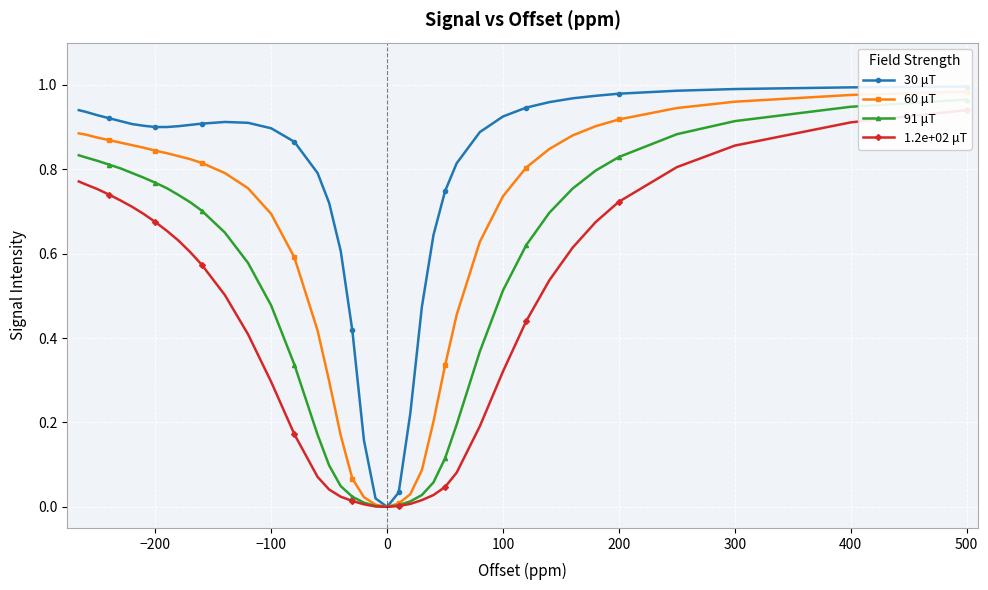

True or false: 1.2e+02 μT and 30 μT intersect in this chart.

False